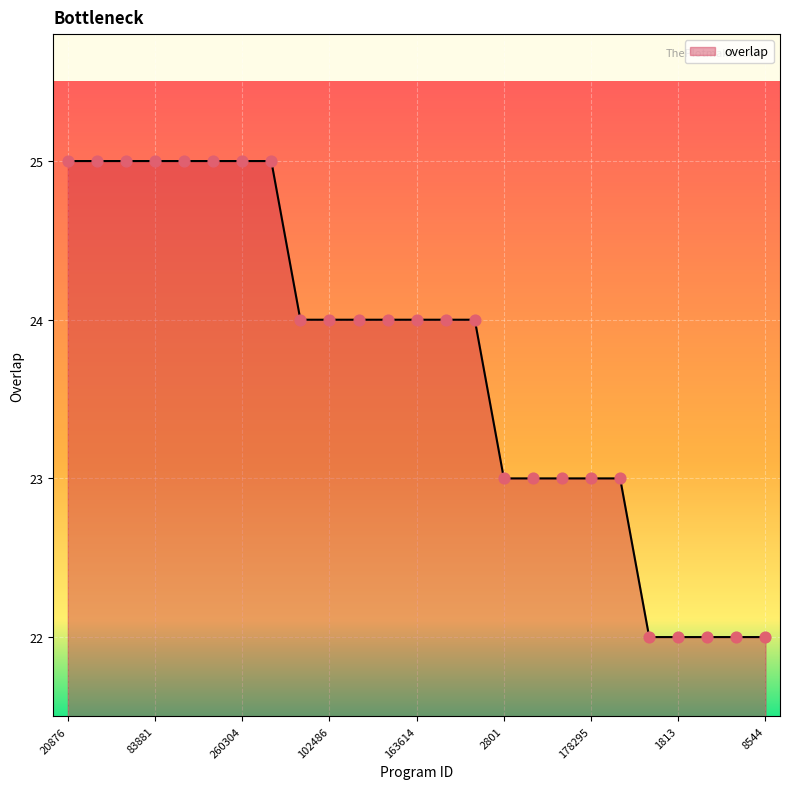

What is the difference between the maximum and minimum values?

3